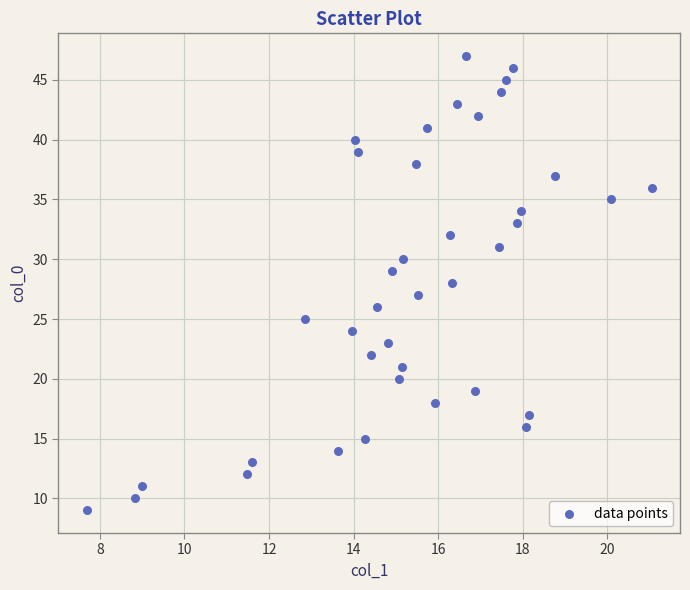

What is the range of Y values (max minus min)?

38